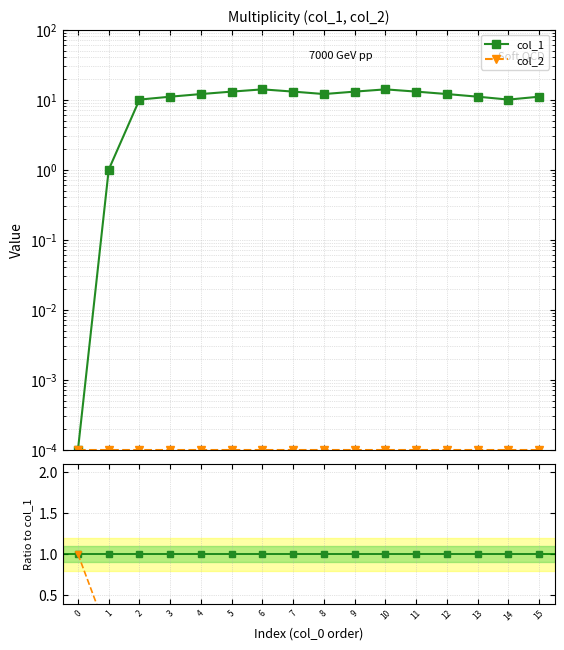

Between which two adjacent categories do col_1 and col_2 ratio first intersect?

0 and 1